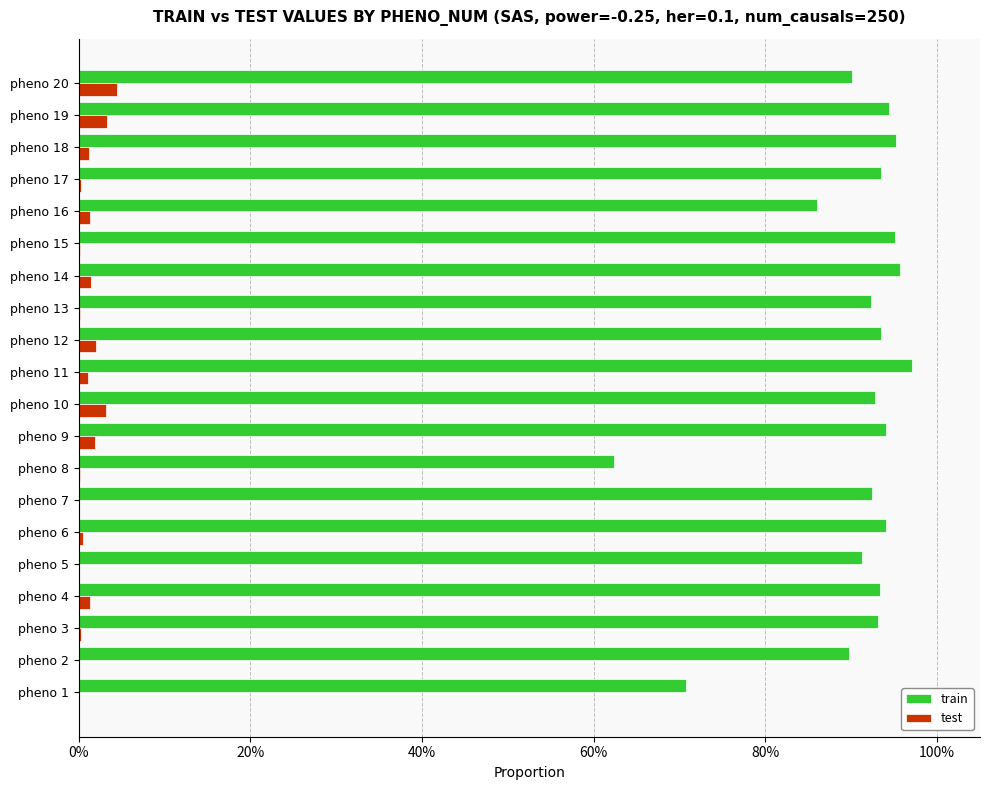

Where is train nearest to the value 0?

pheno 8